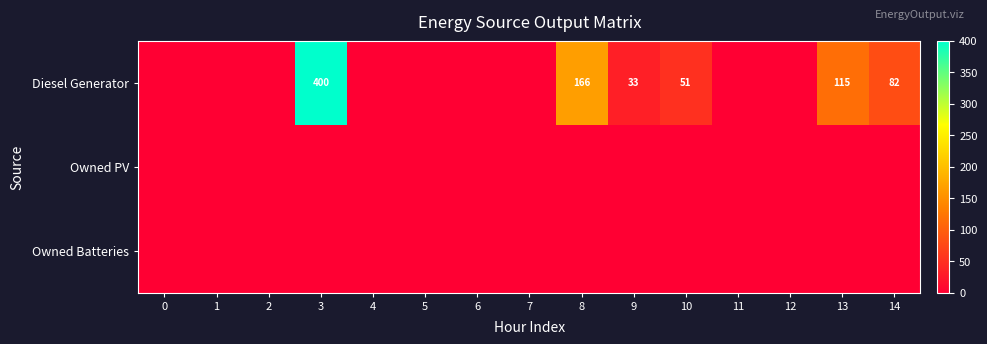

The Diesel Generator series shows 166 at 8. True or false?

True